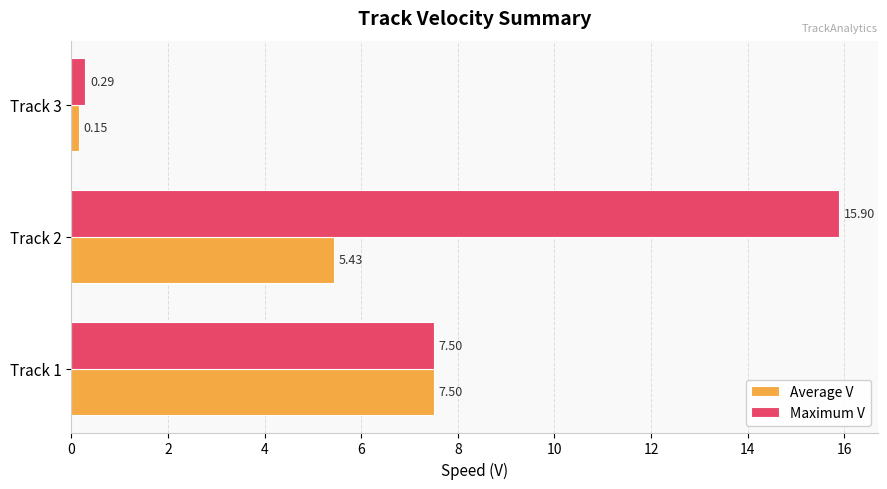

Which series has the widest spread of values?

Maximum V